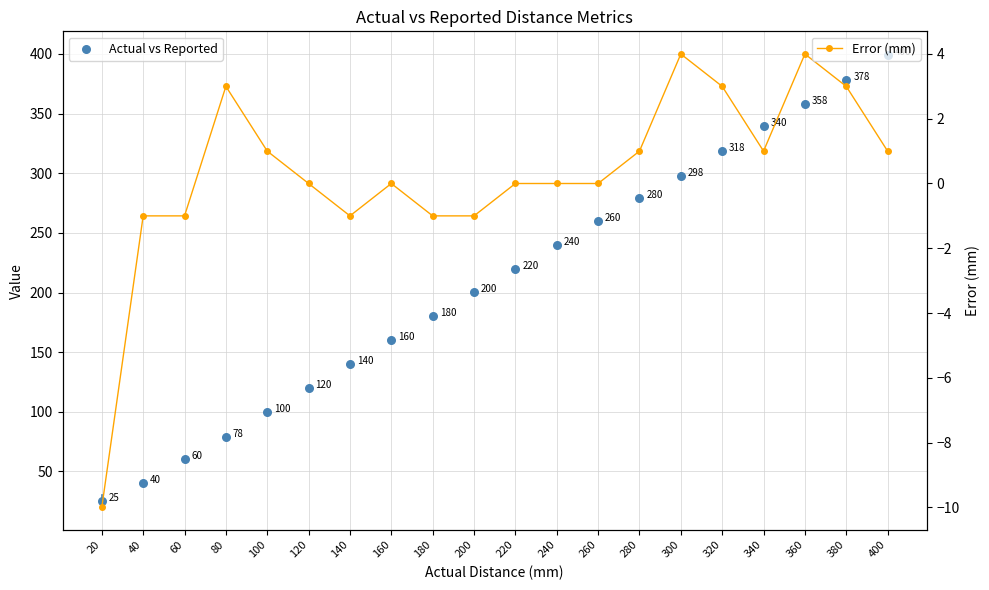

Between 260 and 120, which is larger?

260